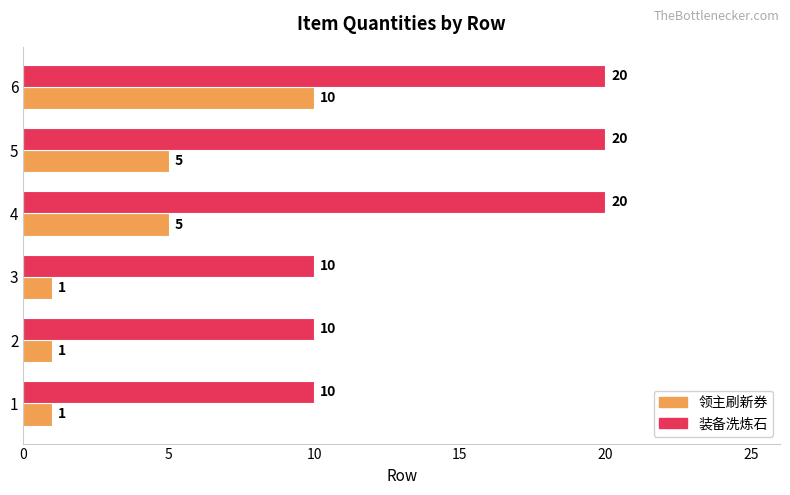

What is the average value of the 领主刷新券 series?

4